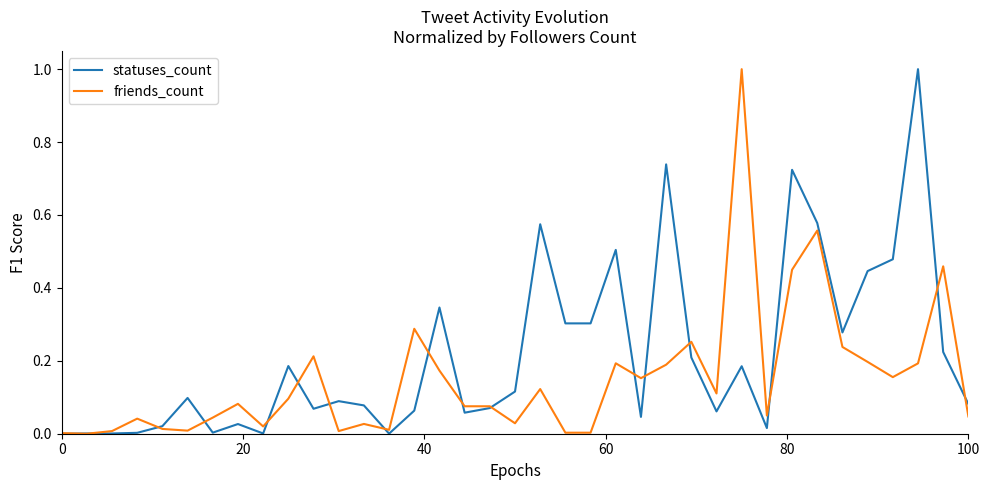

List the series in order of their overall mean, lowest first.

friends_count, statuses_count